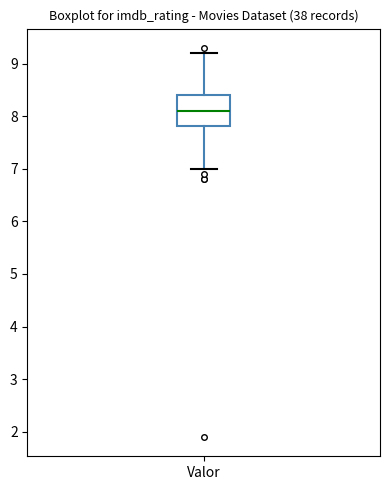

Transcribe this box plot: give where the median line is, the range the box spans, and where the two whiskers end, as read against the y-axis. The values are not printed on the chart, so give them approximately, as read against the axis.

median 8.1, box 7.8 to 8.4, whiskers 7.0 to 9.2